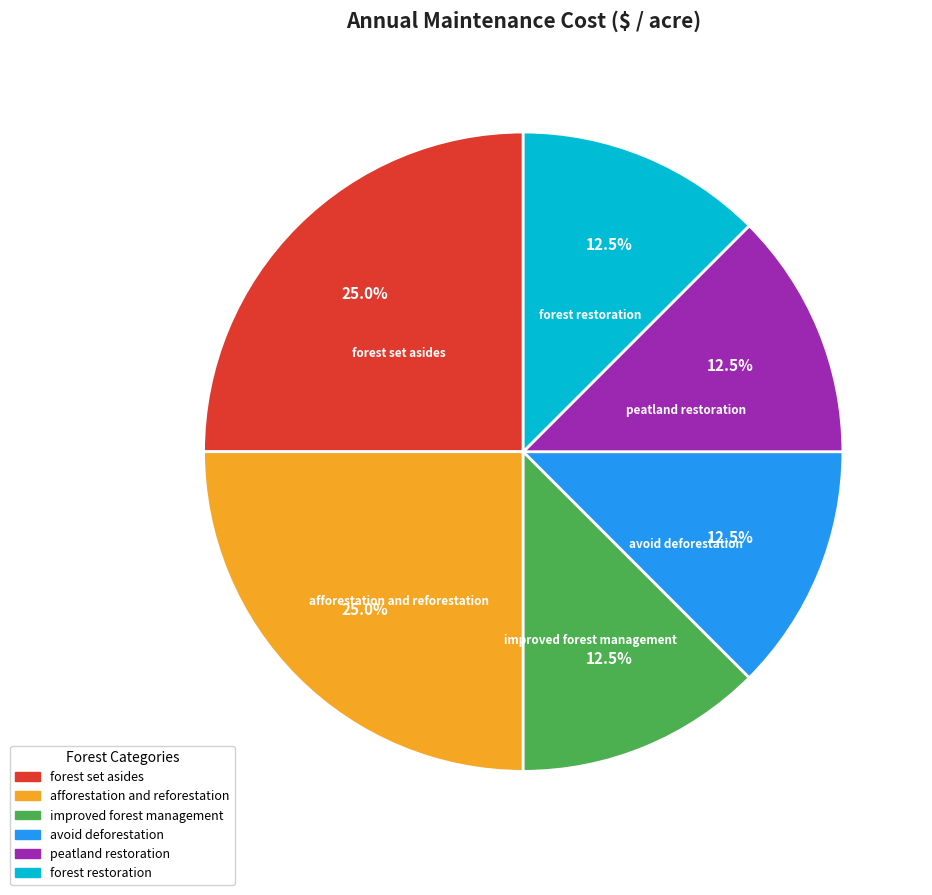

What portion of the pie excludes improved forest management?

87.5%